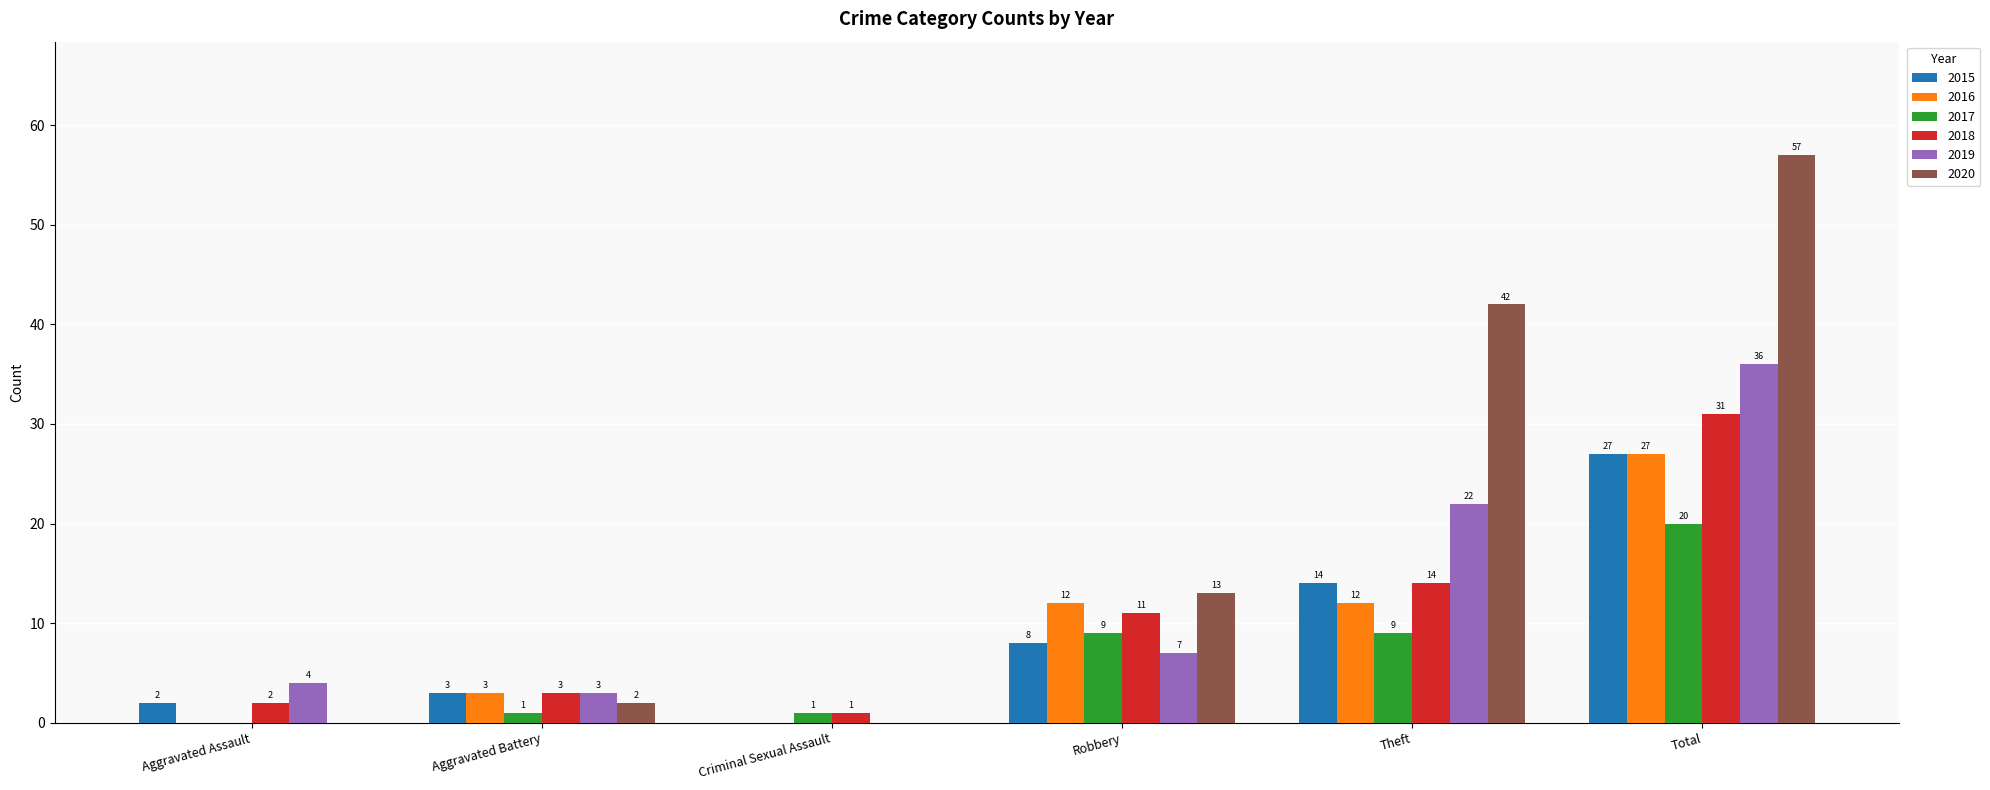

The 2020 series shows 0 at Criminal Sexual Assault. True or false?

True